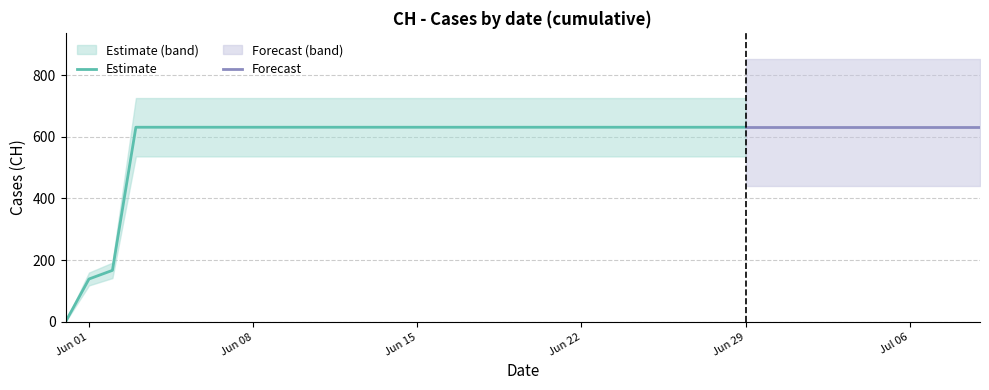

Reading right to left, transcribe all the data shown in this chart.

2020-07-09=631	2020-07-08=631	2020-07-07=631	2020-07-06=631	2020-07-05=631	2020-07-04=631	2020-07-03=631	2020-07-02=631	2020-07-01=631	2020-06-30=631	2020-06-29=631	2020-06-28=631	2020-06-27=631	2020-06-26=631	2020-06-25=631	2020-06-24=631	2020-06-23=631	2020-06-22=631	2020-06-21=631	2020-06-20=631	2020-06-19=631	2020-06-18=631	2020-06-17=631	2020-06-16=631	2020-06-15=631	2020-06-14=631	2020-06-13=631	2020-06-12=631	2020-06-11=631	2020-06-10=631	2020-06-09=631	2020-06-08=631	2020-06-07=631	2020-06-06=631	2020-06-05=631	2020-06-04=631	2020-06-03=631	2020-06-02=167	2020-06-01=139	2020-05-31=0